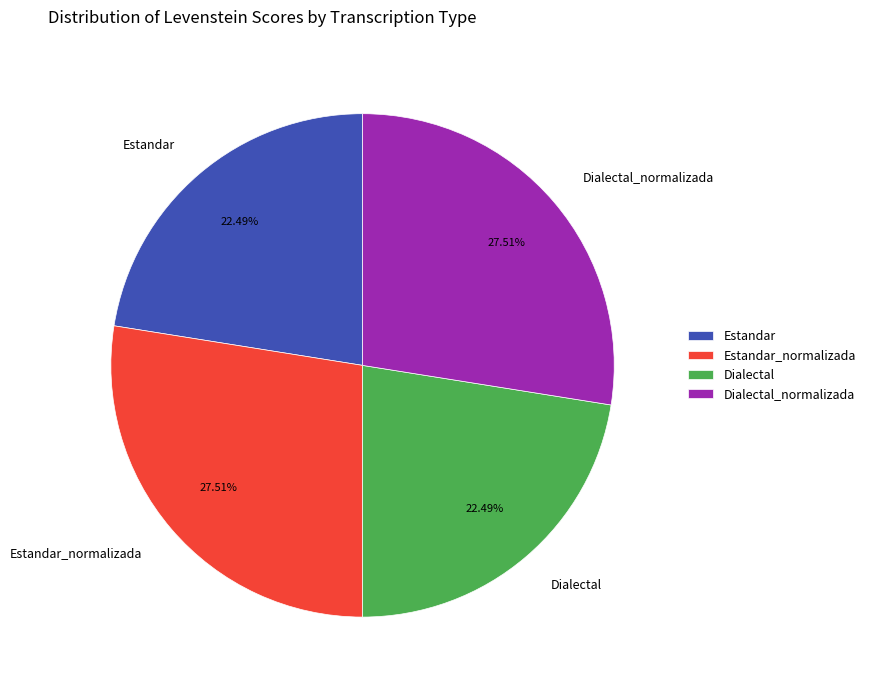

The Estandar_normalizada slice represents 33% of the pie. True or false?

False